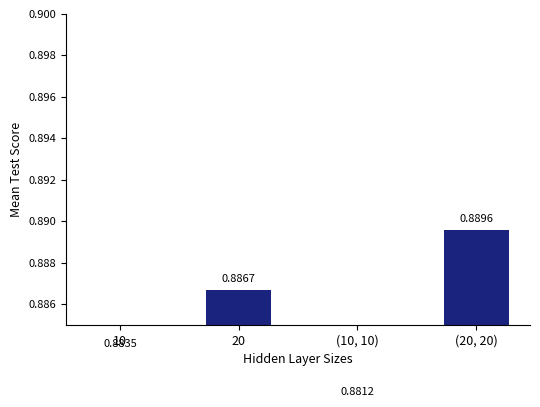

List the labels in order of value, largest first.

(20, 20), 20, 10, (10, 10)